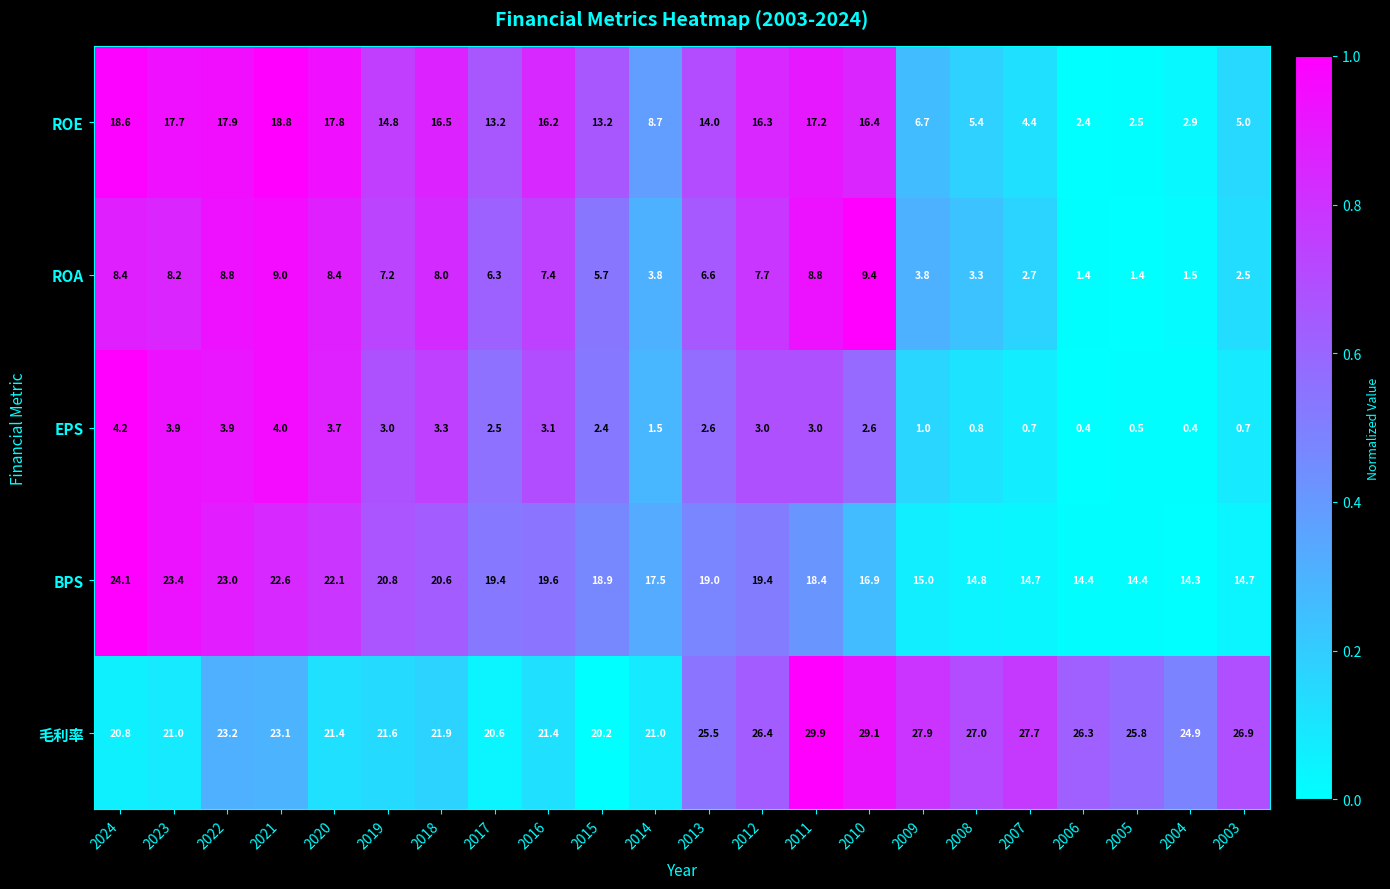

Which series has the largest total across all categories?

毛利率